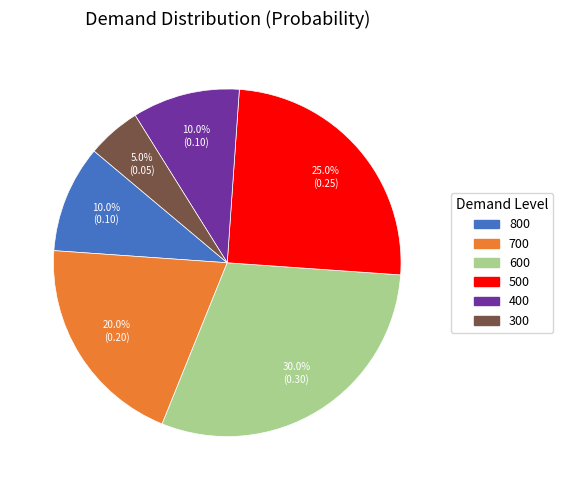

Combined, what portion of the pie is 800 and 400?

20.0%